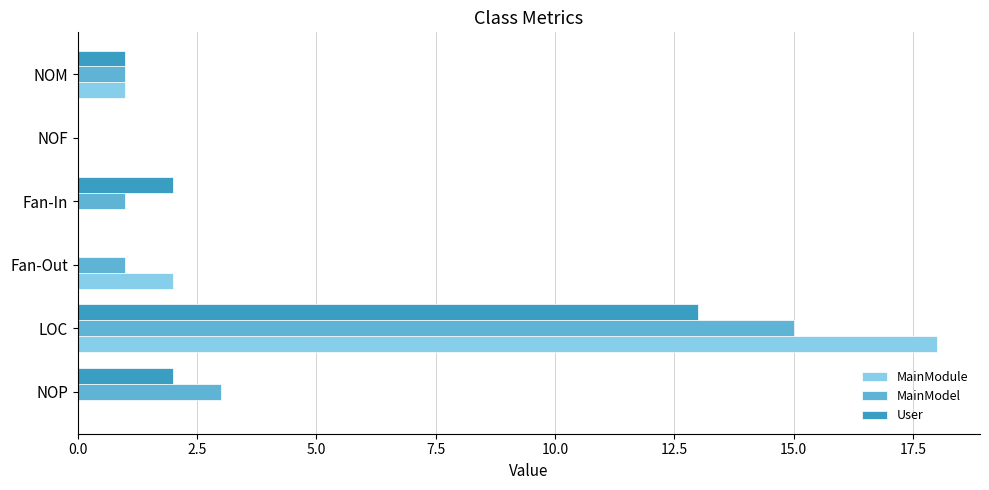

At which category is the sum across all series the highest?

LOC